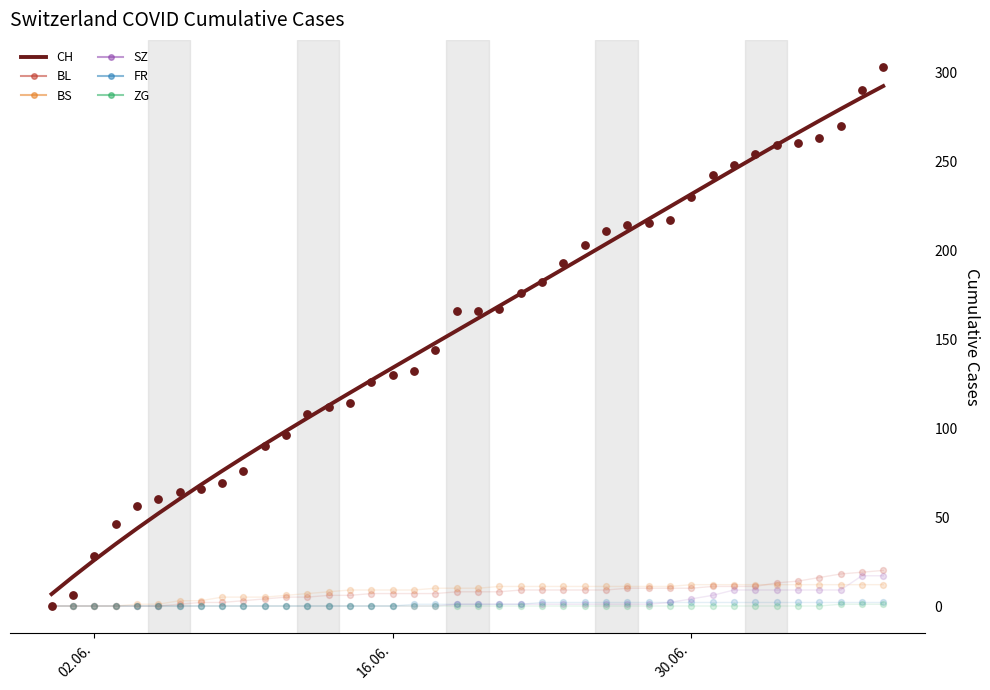

What is the lowest value of the CH series?

6.7